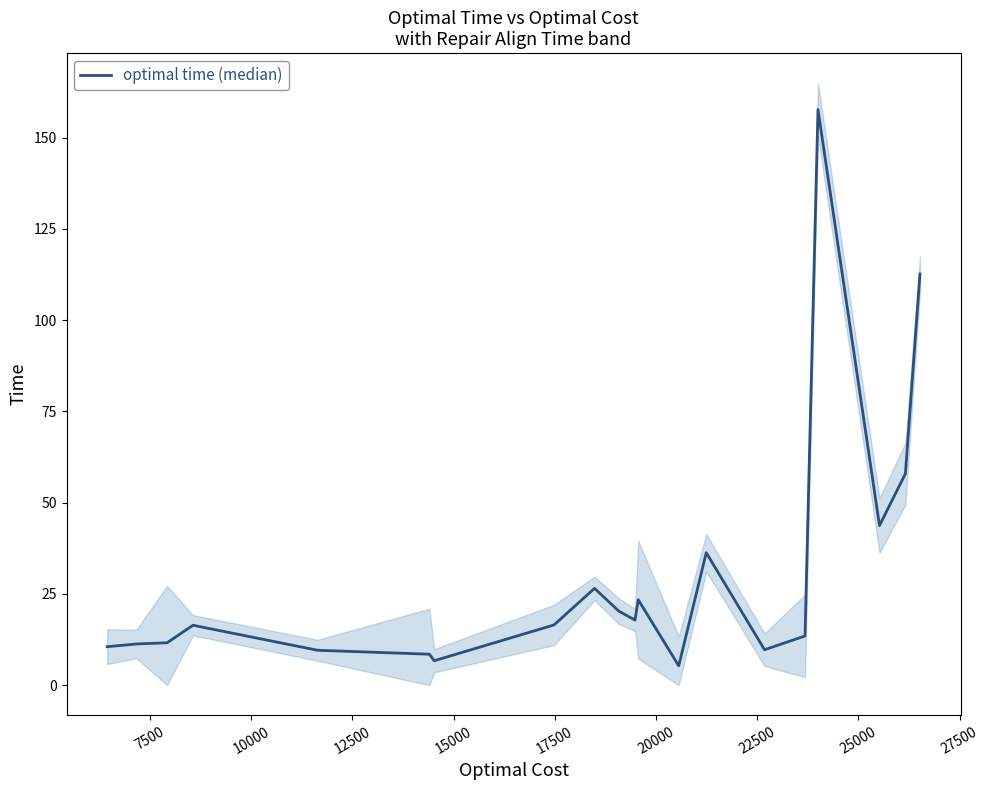

The value at 15 is 17.8. True or false?

False